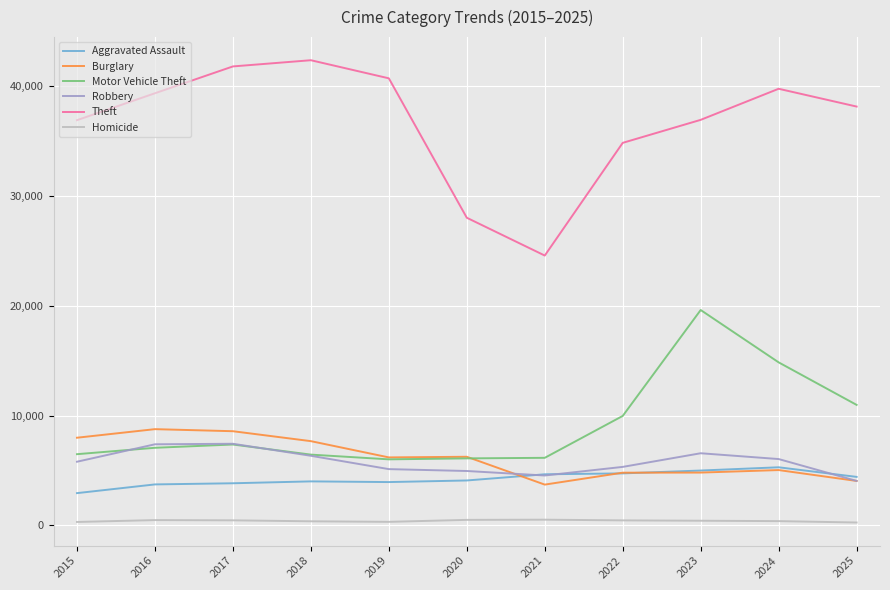

At which category does Theft reach its first local valley?

2021